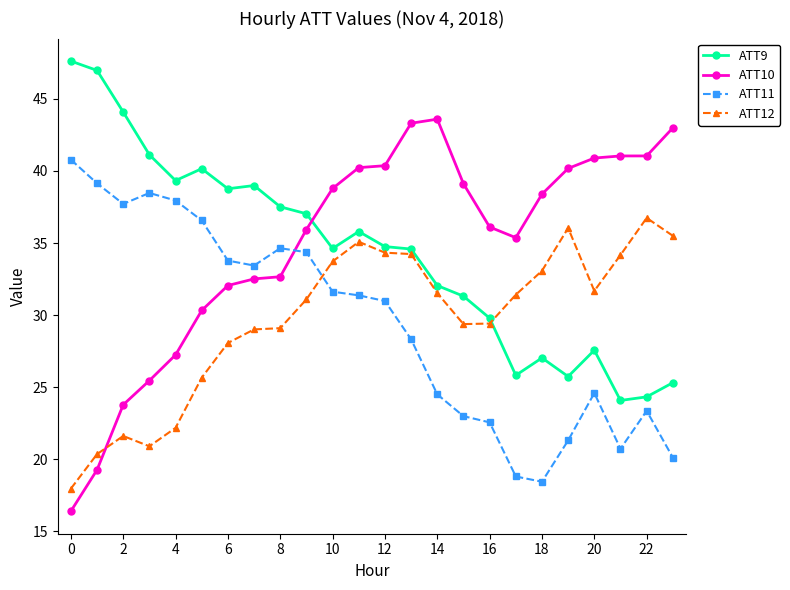

What is the value of the ATT10 point at the 11th from the left?

38.8